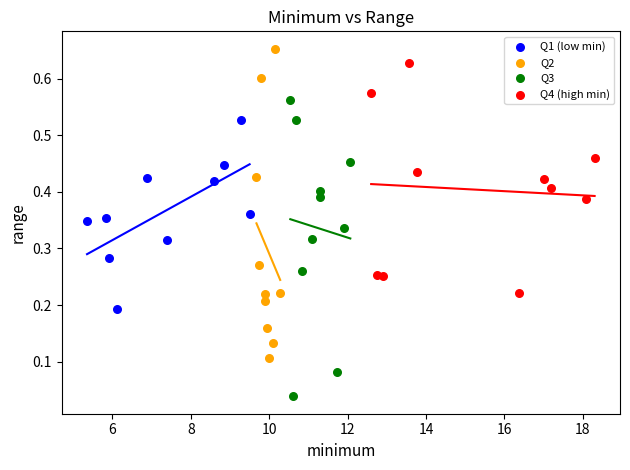

Which series contains the lowest Y value?

Q3